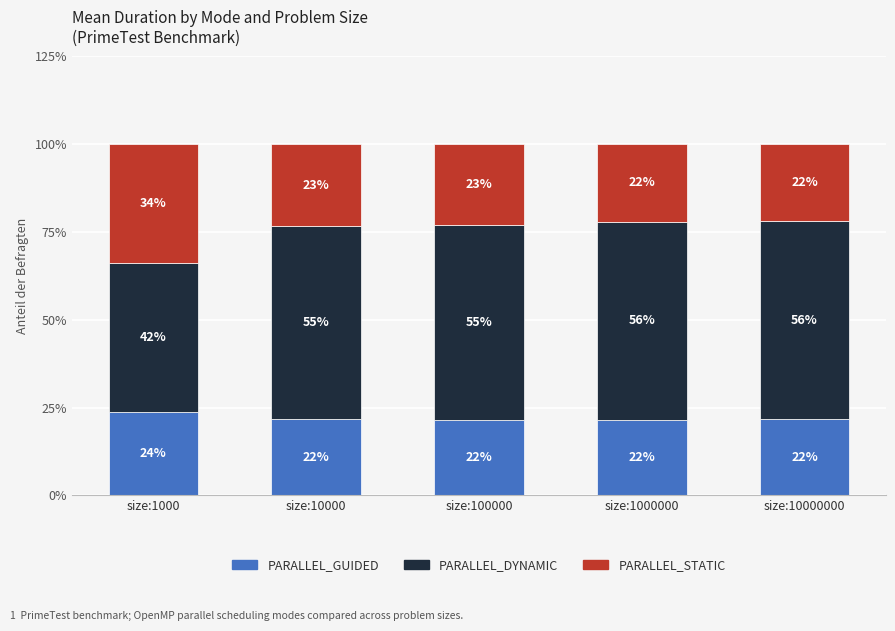

Where is PARALLEL_GUIDED nearest to the value 22?

size:10000000